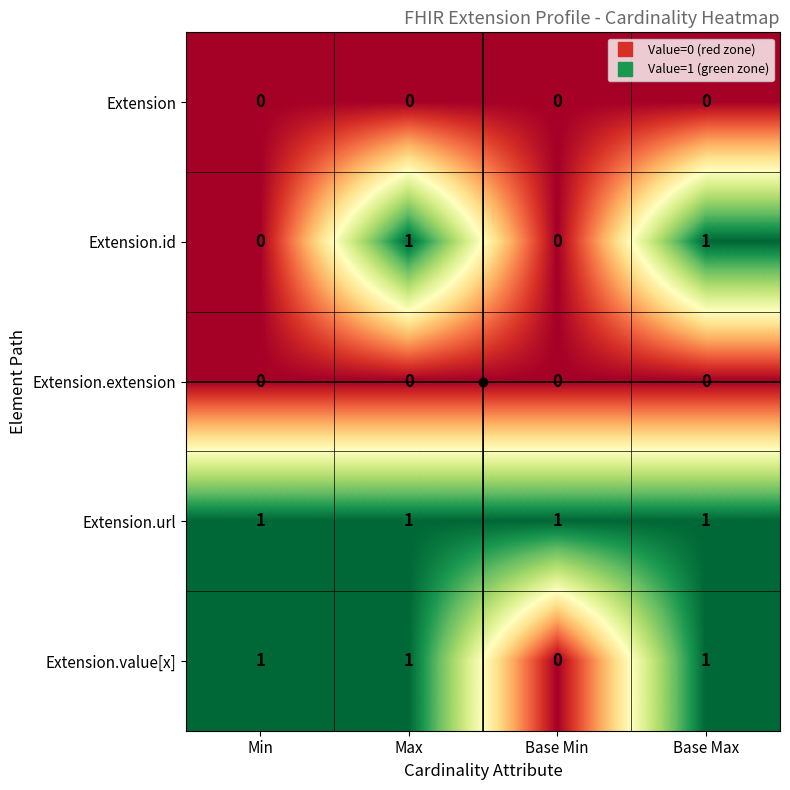

What is the total value across all series at Base Max?

3